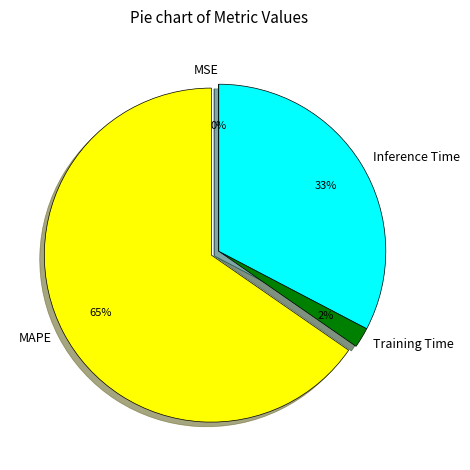

Which slice is the largest?

MAPE